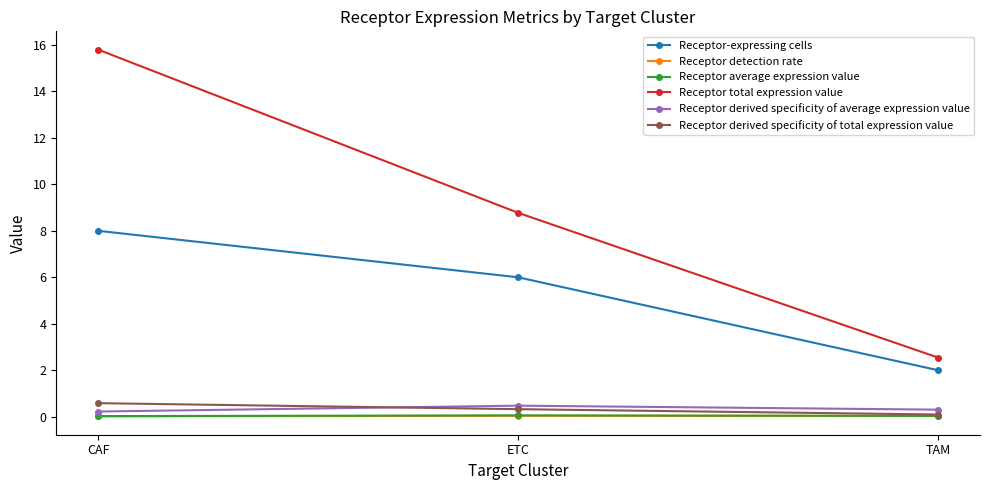

What is the label of the 2nd point from the right?

ETC